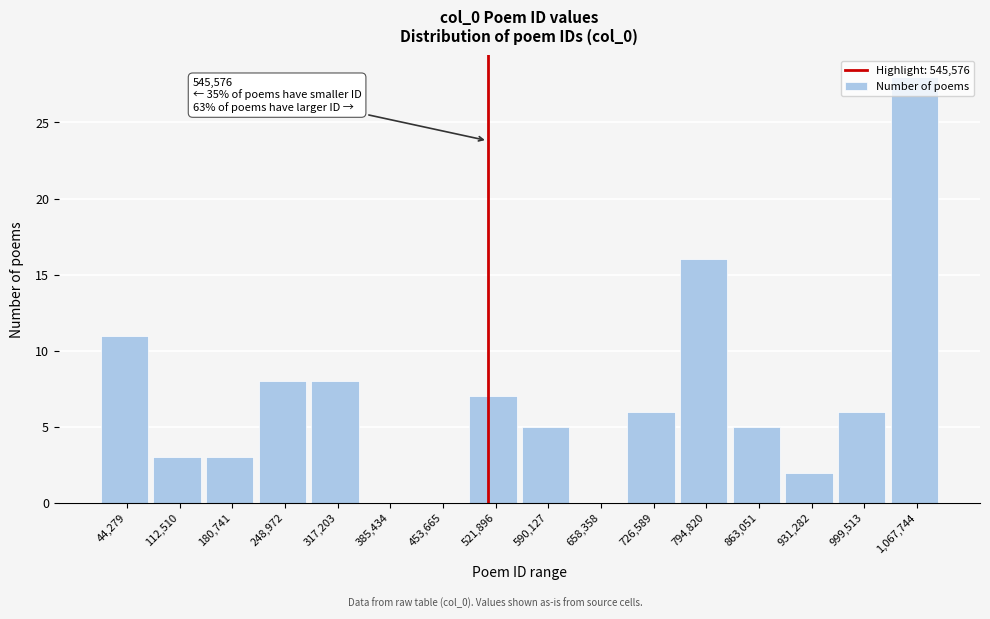

Which label corresponds to the largest value in the chart?

1,067,744